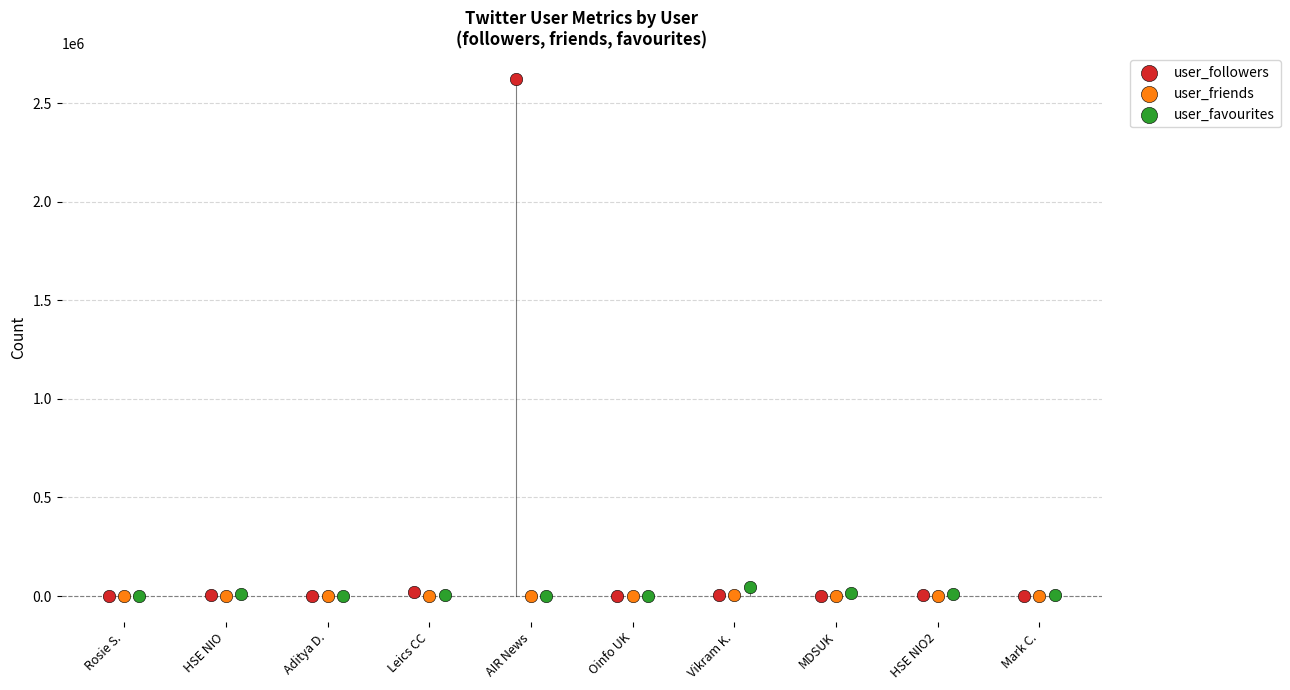

Which series has the largest Y range (max minus min)?

user_followers